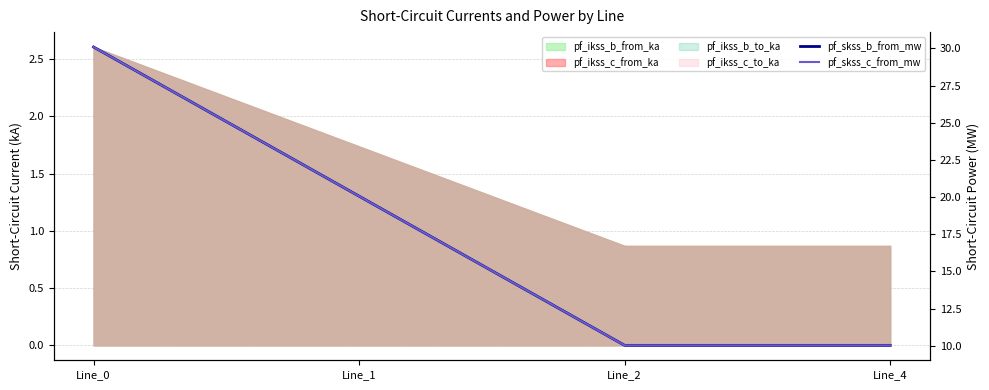

Between Line_1 and Line_4, which is larger?

Line_1